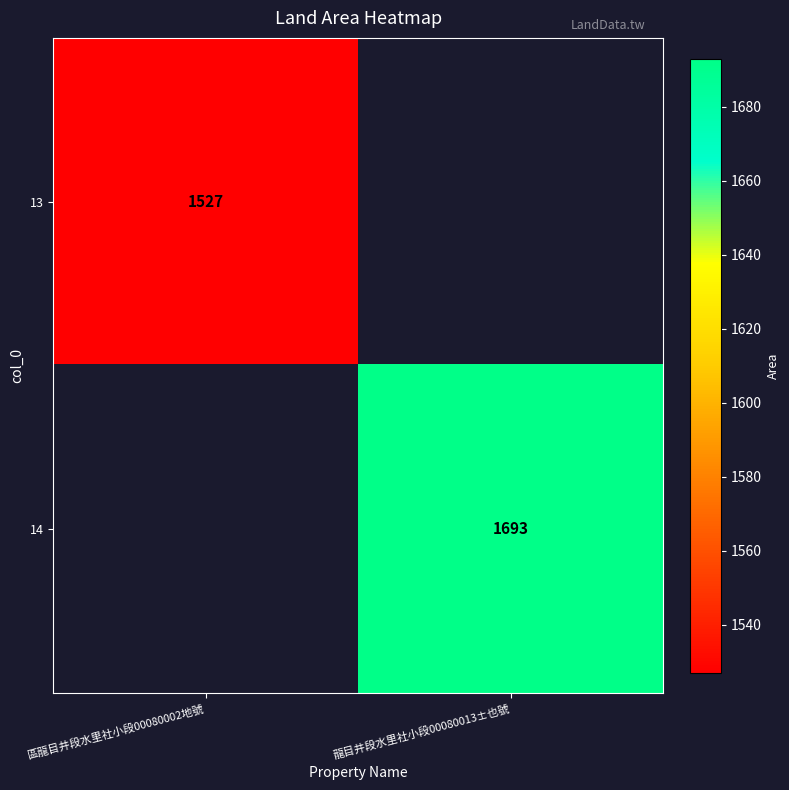

Between 區龍目井段水里社小段00080002地號 and 龍目井段水里社小段00080013±也號, which is larger?

龍目井段水里社小段00080013±也號